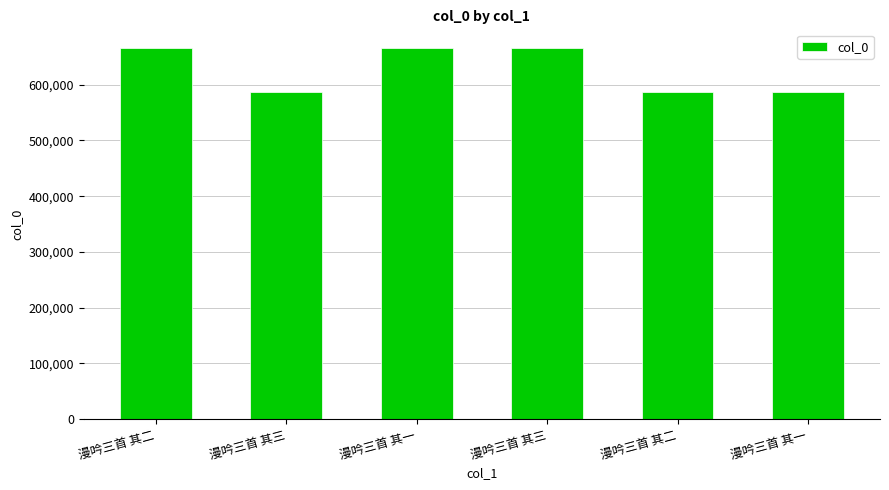

What is the difference between the maximum and second lowest values?

78968